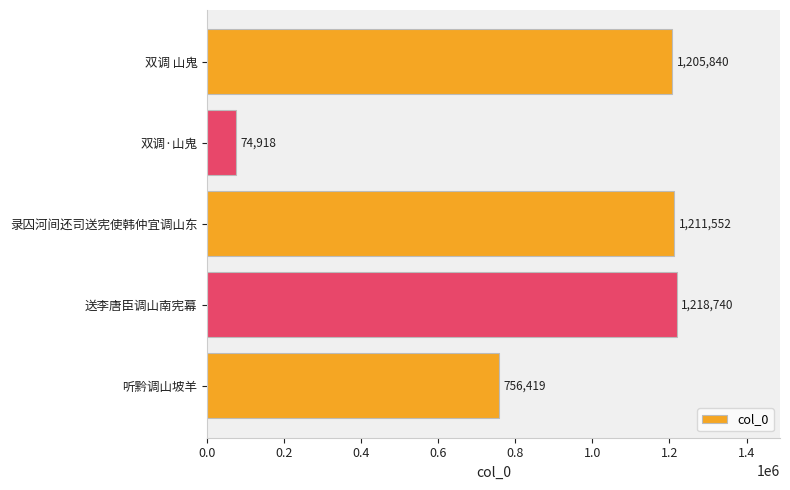

List the labels in order of value, largest first.

送李唐臣调山南宪幕, 录囚河间还司送宪使韩仲宜调山东, 双调 山鬼, 听黔调山坡羊, 双调·山鬼